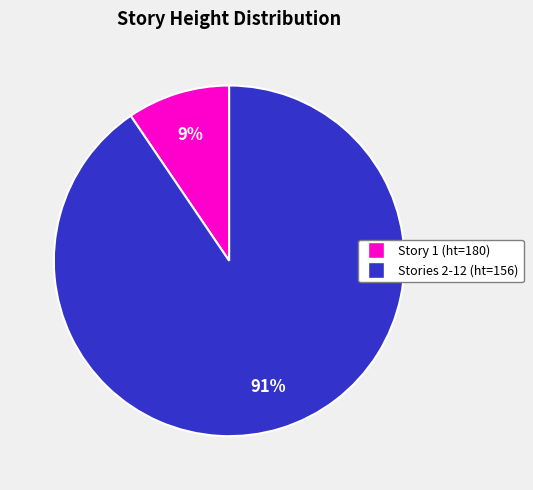

To the nearest percent, what is the average slice percentage?

50%